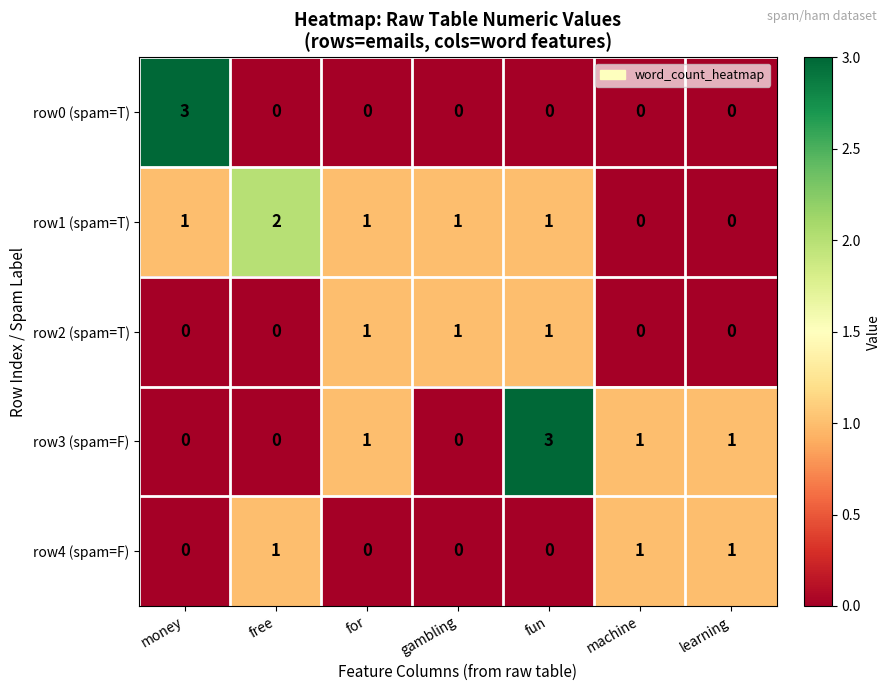

At which category is the sum across all series the highest?

fun